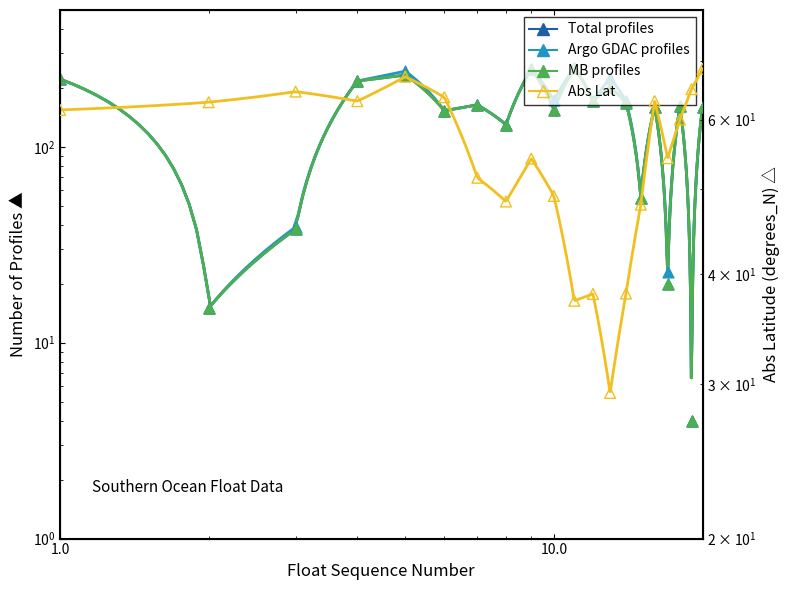

Which series has the largest Y range (max minus min)?

Total profiles